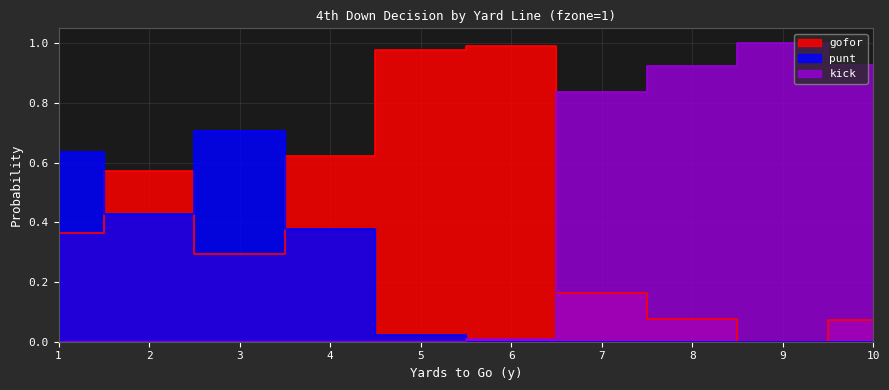

Count the number of categories in the chart.

10